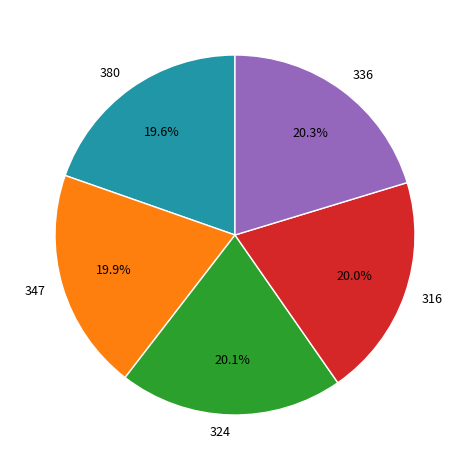

To the nearest percent, what is the difference between the largest and smallest slice percentages?

1%